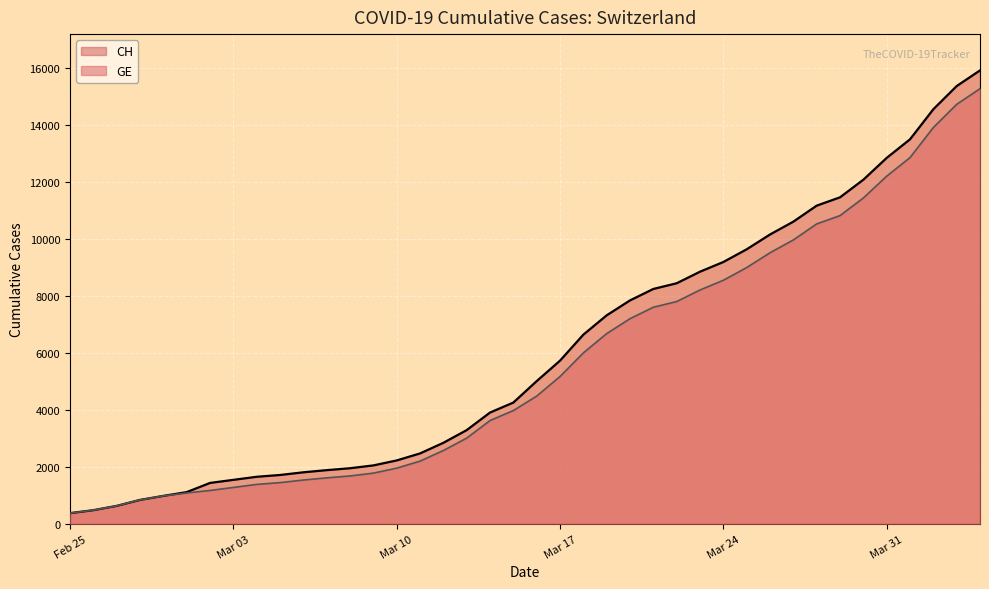

True or false: GE and CH intersect in this chart.

False